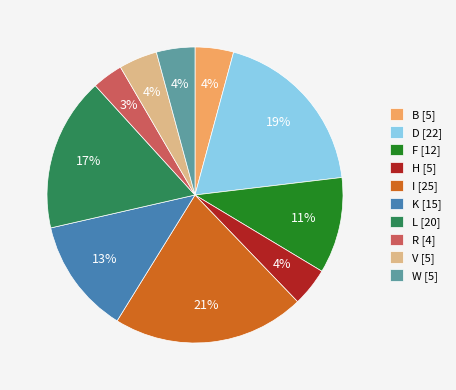

Which slice is the smallest?

R [4]